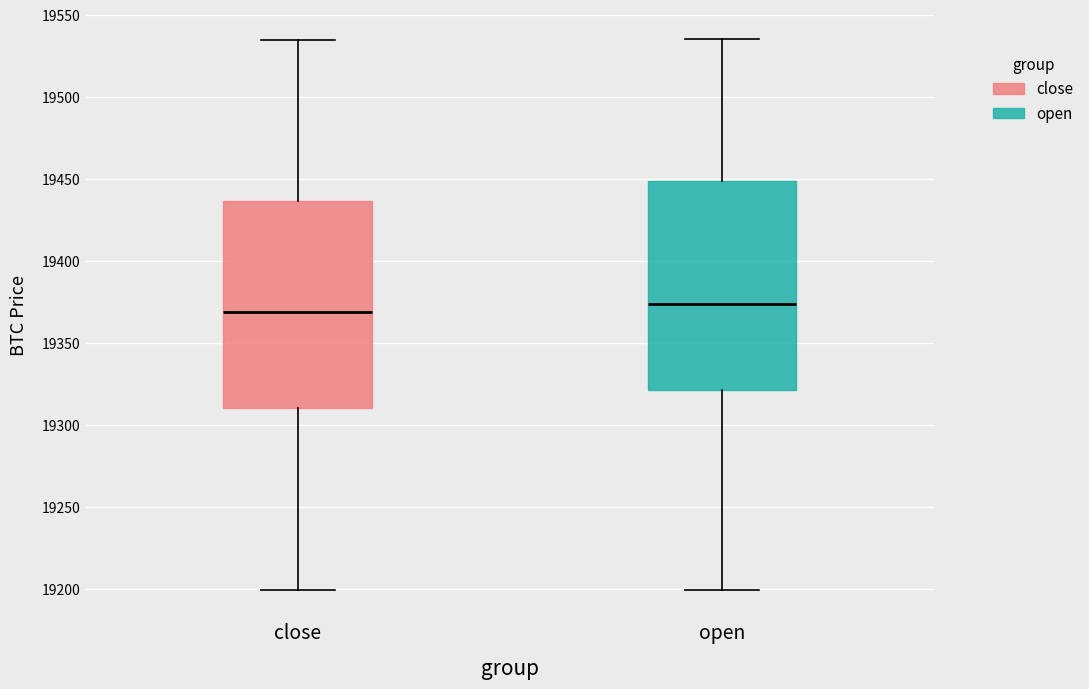

Reading left to right, read every box against the y-axis: the position of its median line, the range the box covers, and the ends of its whiskers. The values are not printed on the chart, so give them approximately, as read against the axis.

close: median 19370, box 19310 to 19435, whiskers 19200 to 19535
open: median 19375, box 19320 to 19450, whiskers 19200 to 19535